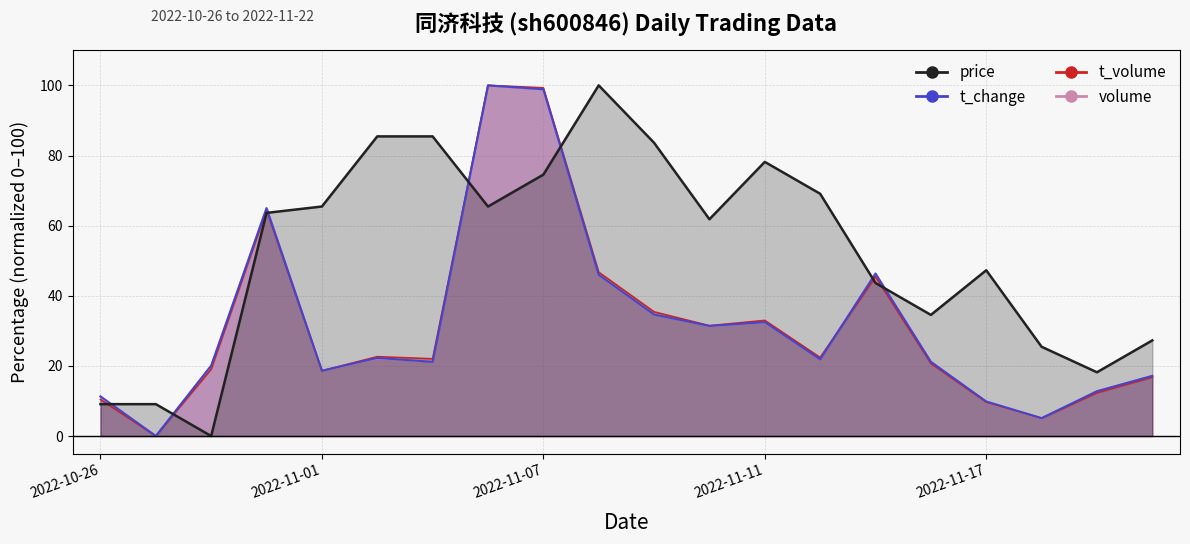

What is the difference between the maximum and minimum values in the t_change series?

100.0